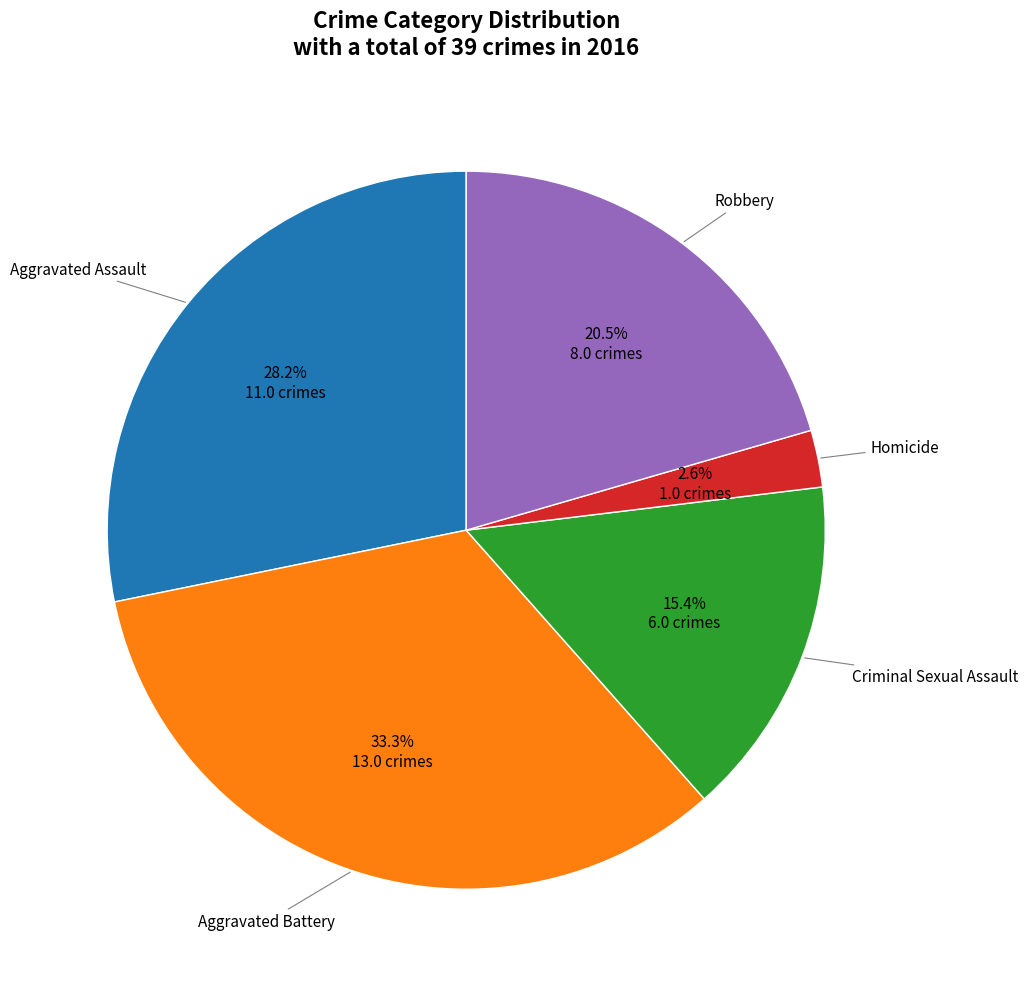

To the nearest percent, what is the difference between the Aggravated Assault and Robbery slice percentages?

8%